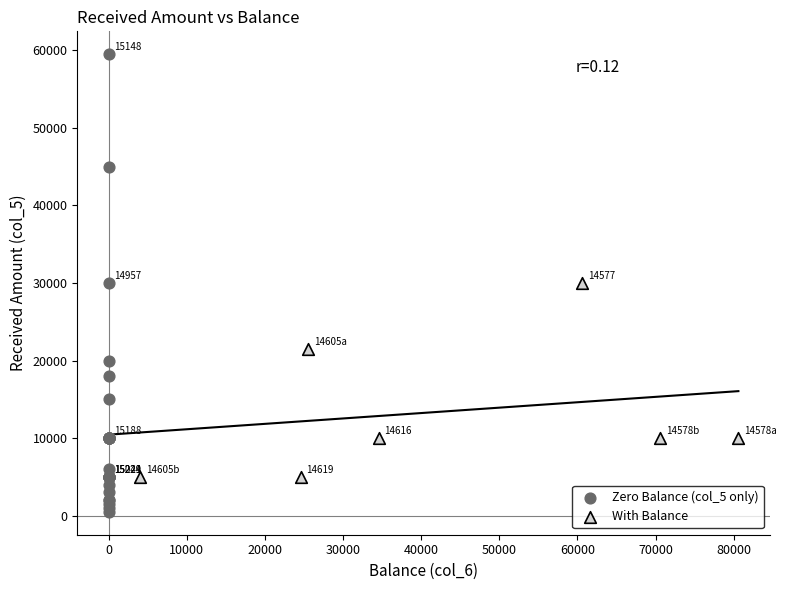

Which series has the widest spread of Y values?

Zero Balance (col_5 only)